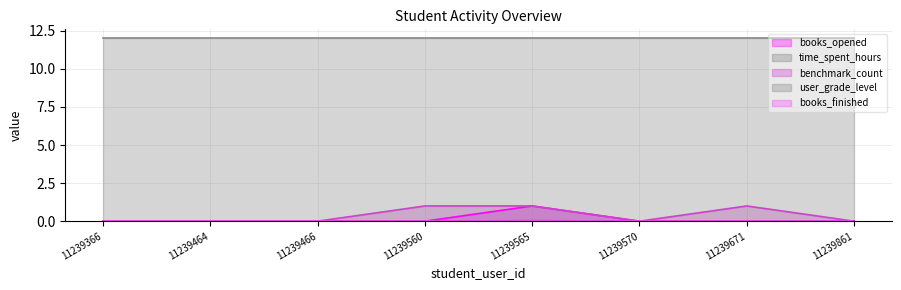

The value of books_opened at 11239570 is 0.0. True or false?

True